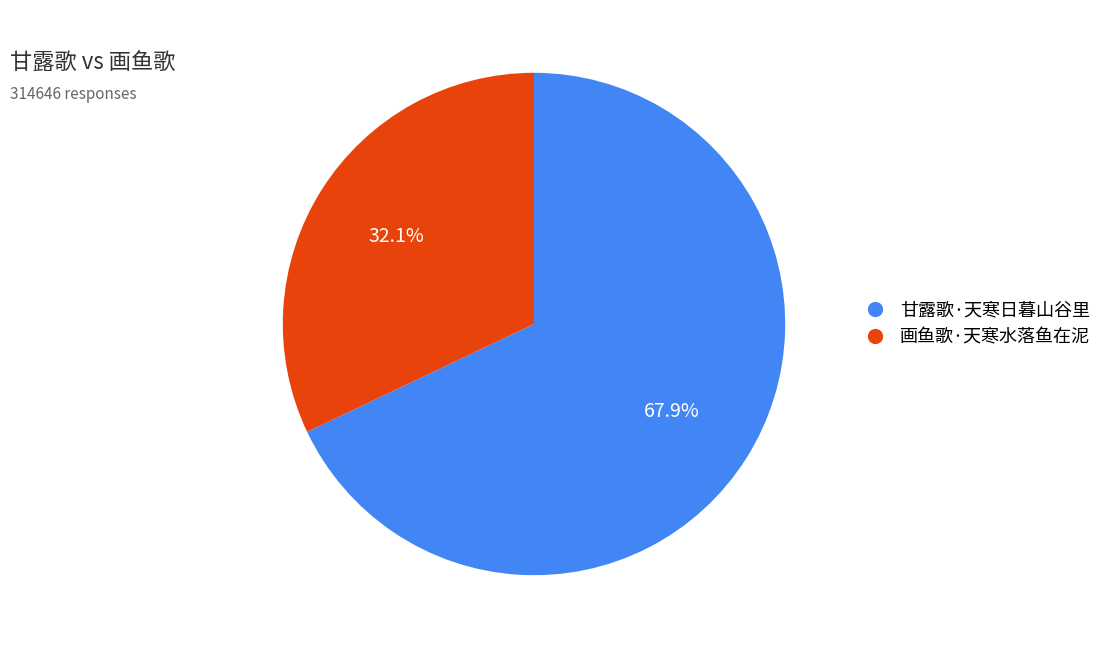

Rank the categories by value from highest to lowest.

甘露歌·天寒日暮山谷里, 画鱼歌·天寒水落鱼在泥